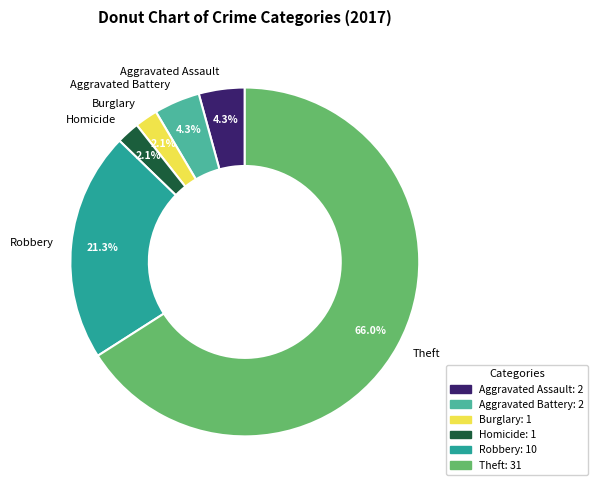

Do Theft and Robbery together represent more than half of the pie?

Yes